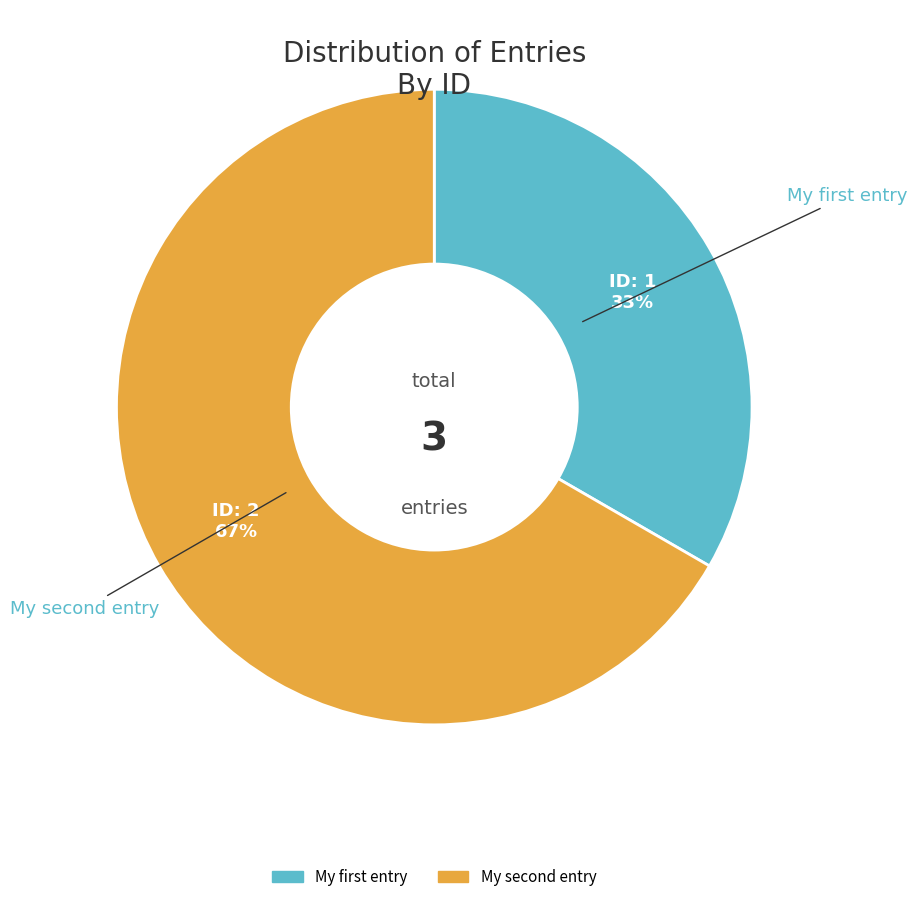

Which category has the smallest portion of the pie?

My first entry